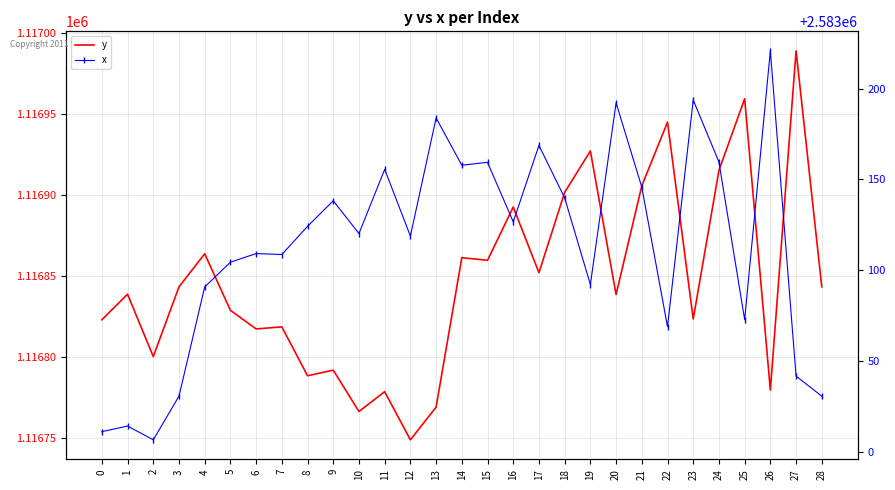

List the series in order of their overall mean, lowest first.

y, x